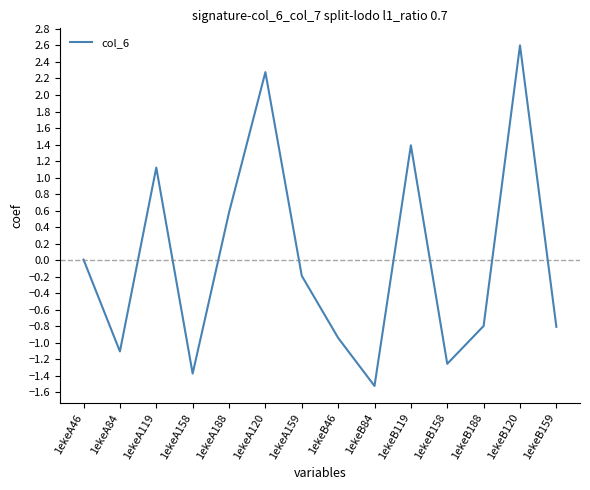

How many interior local valleys (lower than both neighbors) does the data have?

4